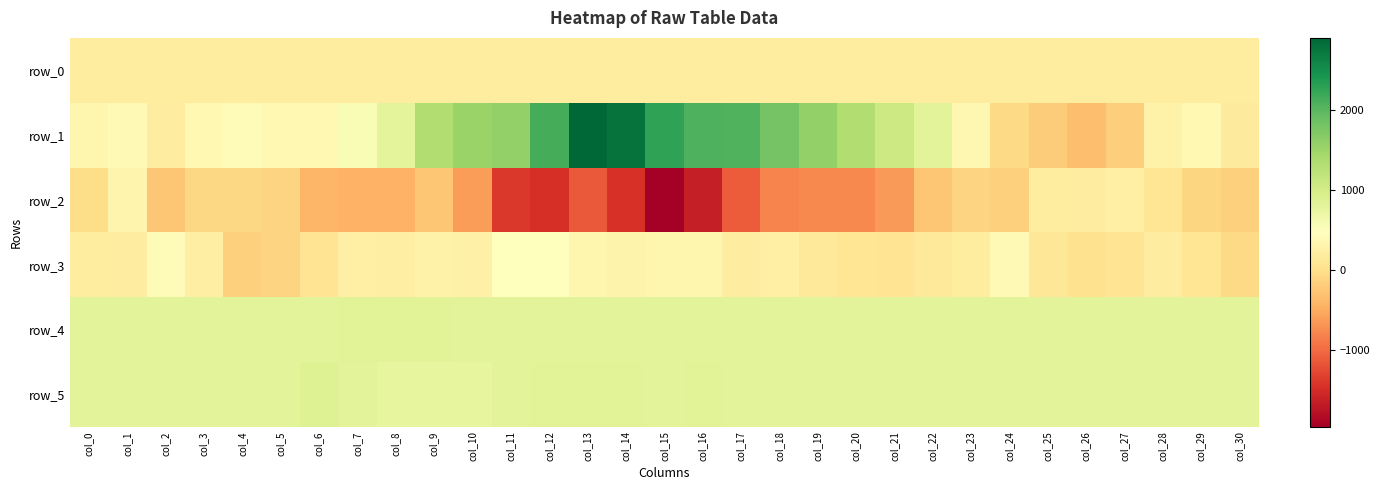

Which category has the highest value across all series?

col_13